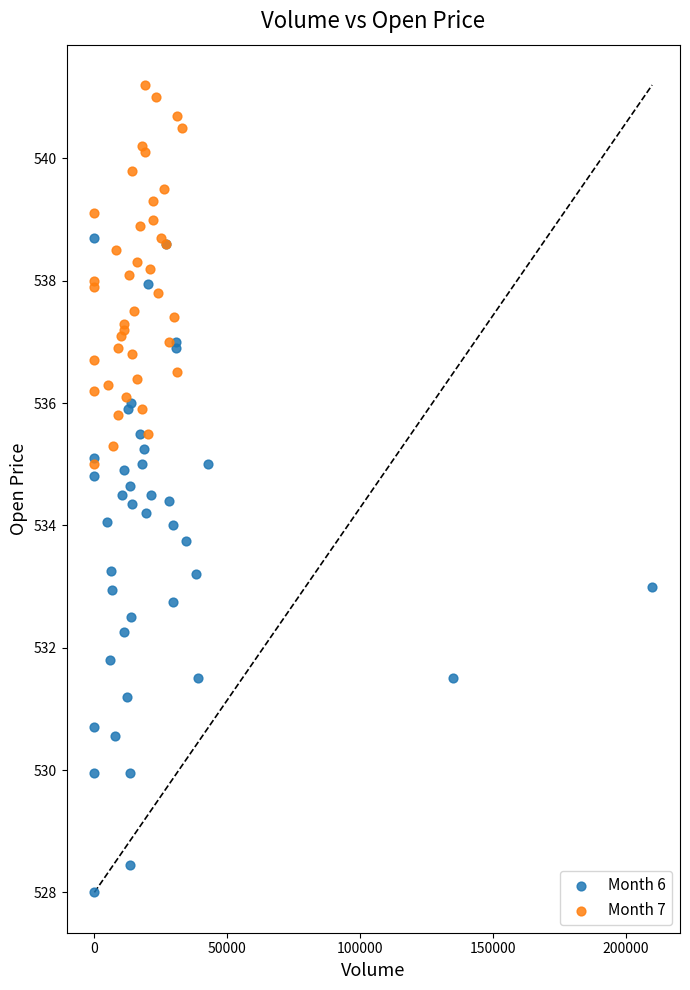

What are all the series names shown in the legend?

Month 6, Month 7